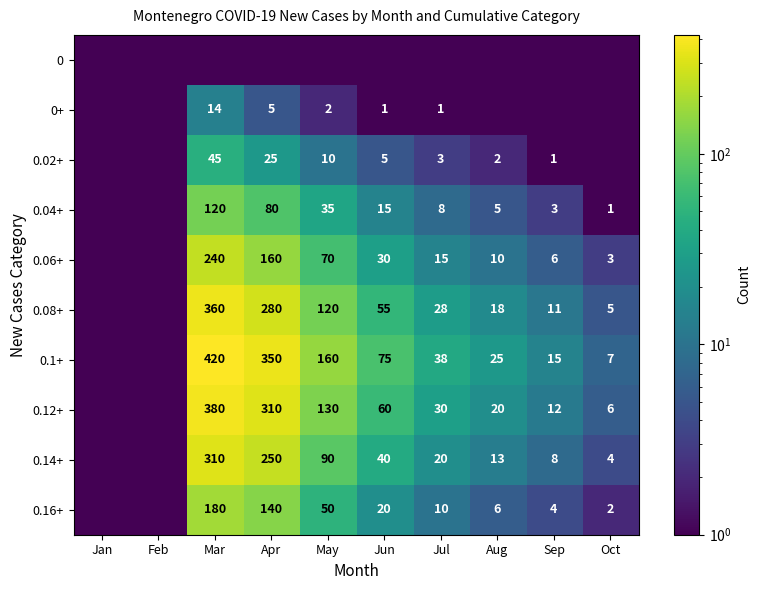

True or false: 0.06+ has a value of 14.3 at Jun.

False